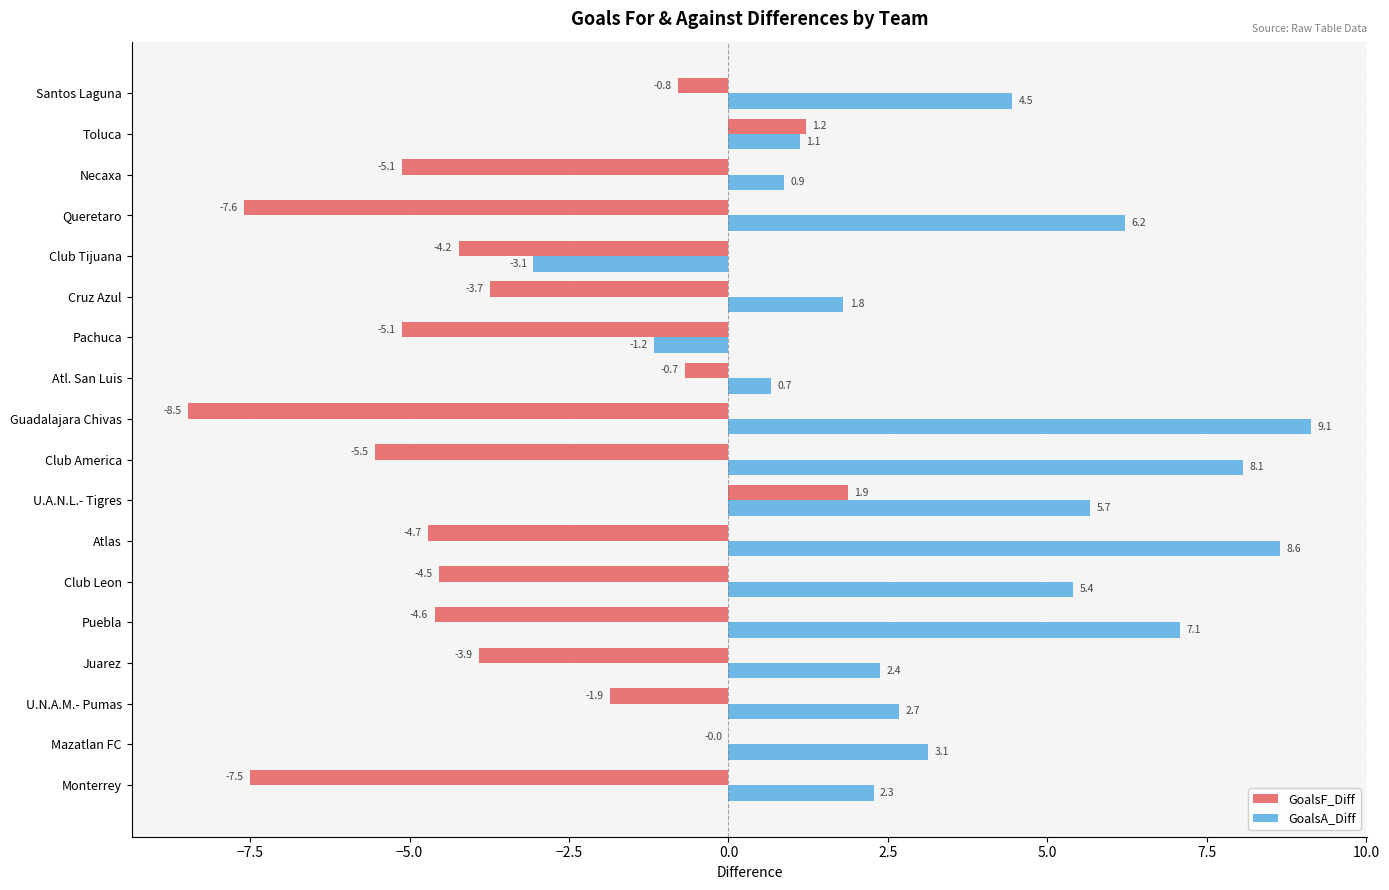

What is the maximum value for GoalsA_Diff?

9.1